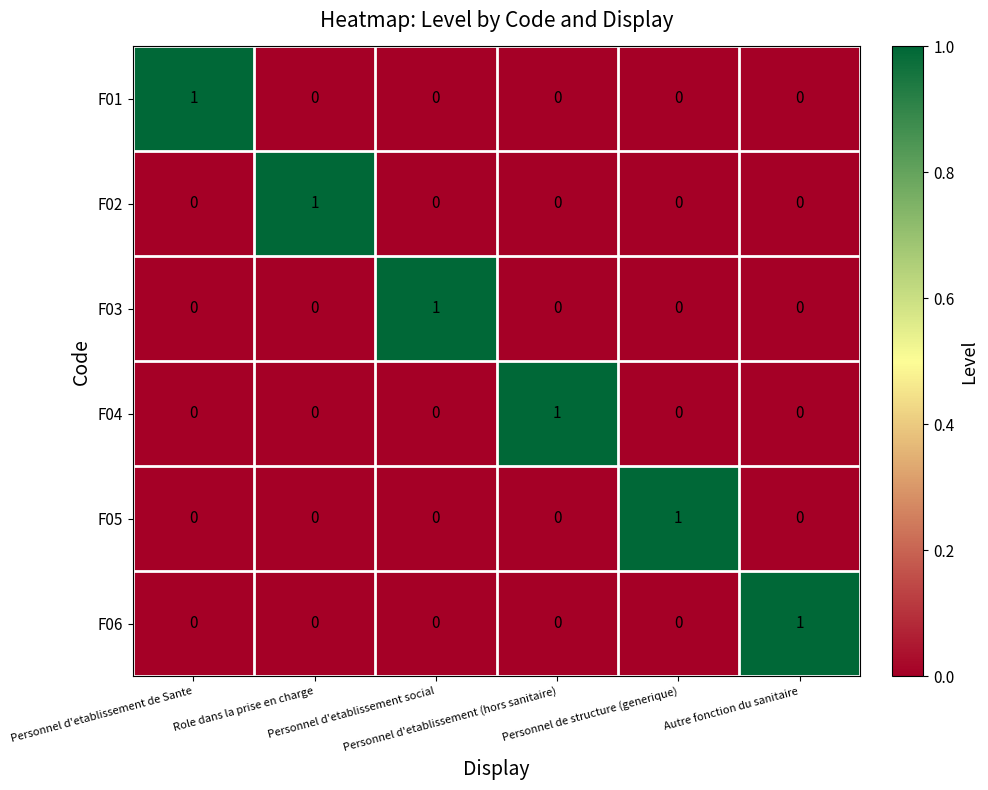

At how many categories does at least one series exceed 0?

6